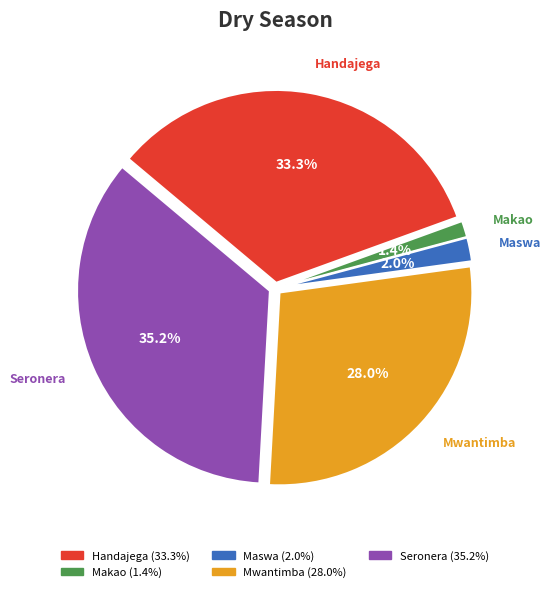

What percentage do Mwantimba and Maswa together represent?

30.0%